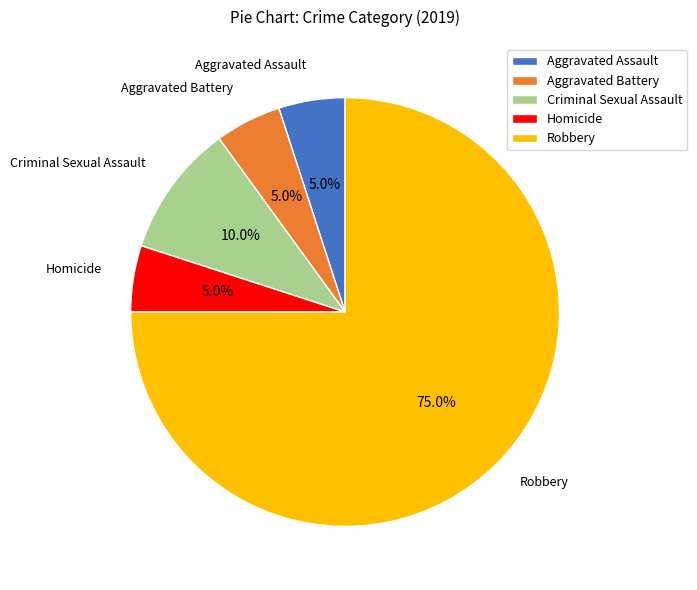

Count the number of slices in the pie.

5